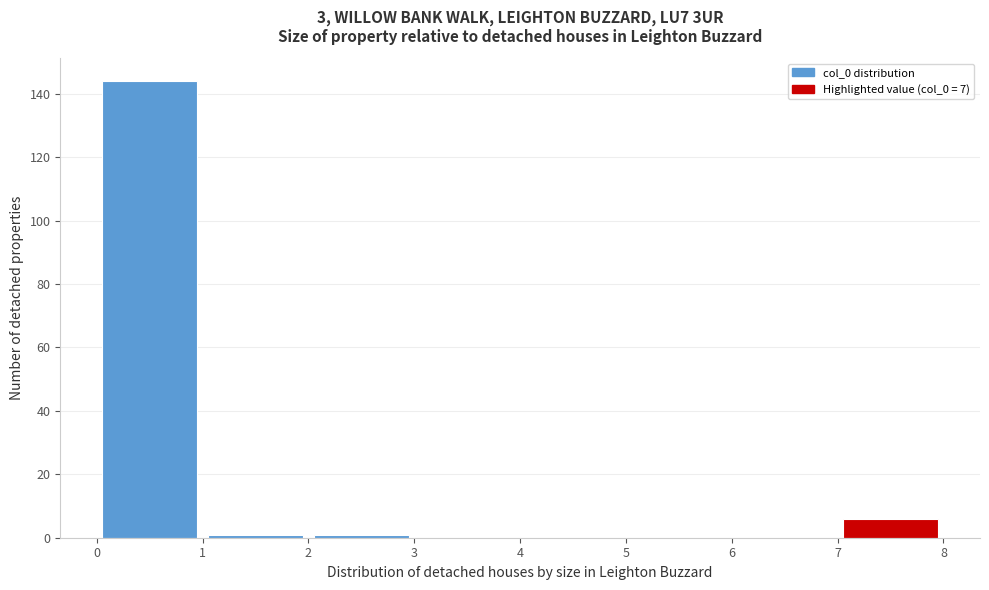

Which range on the x-axis has the tallest bar?

0 to 1